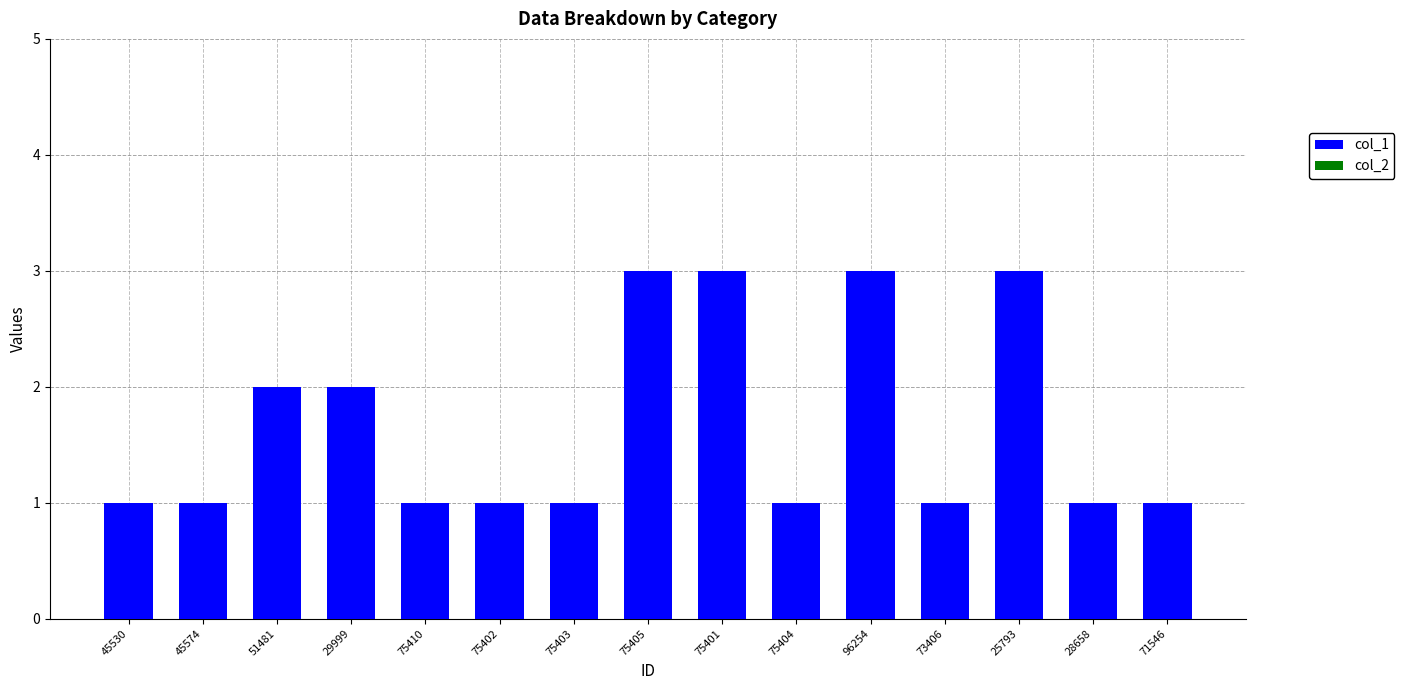

What is the label of the 15th bar from the left?

71546